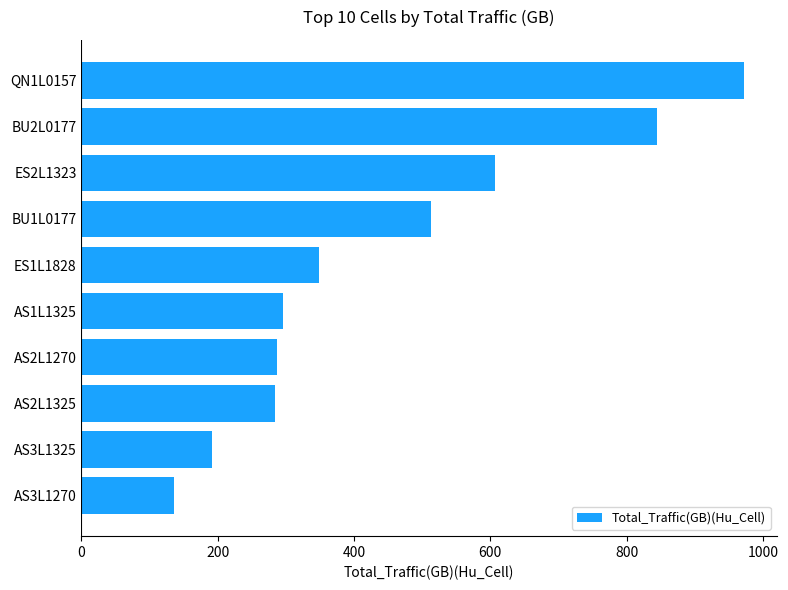

Are the bars grouped side by side (vs. stacked)?

No